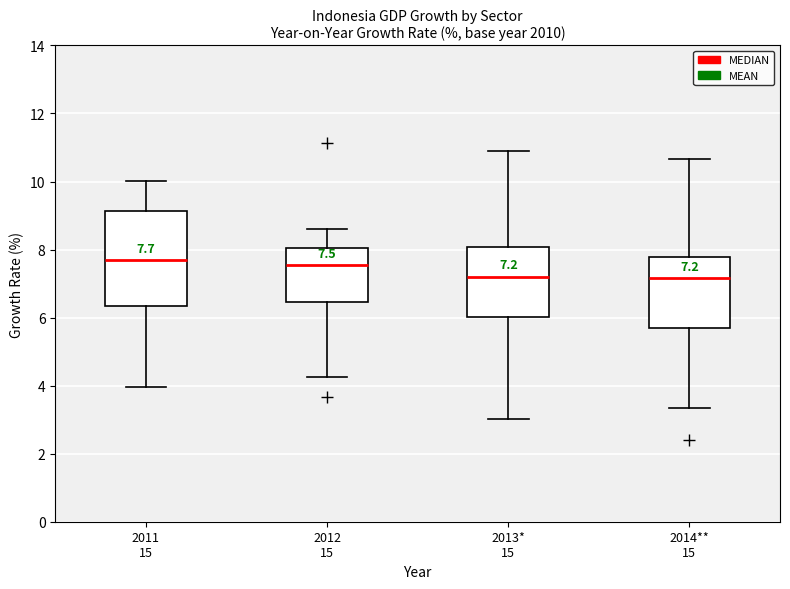

Which box is the tallest, from its lower edge to its upper edge?

2011 15